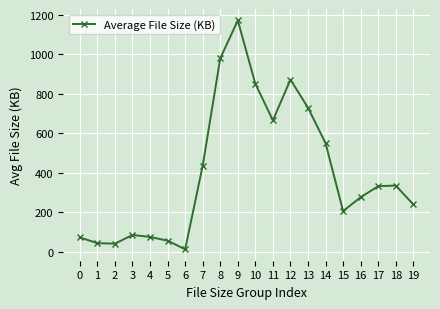

Count the number of data series in this chart.

1